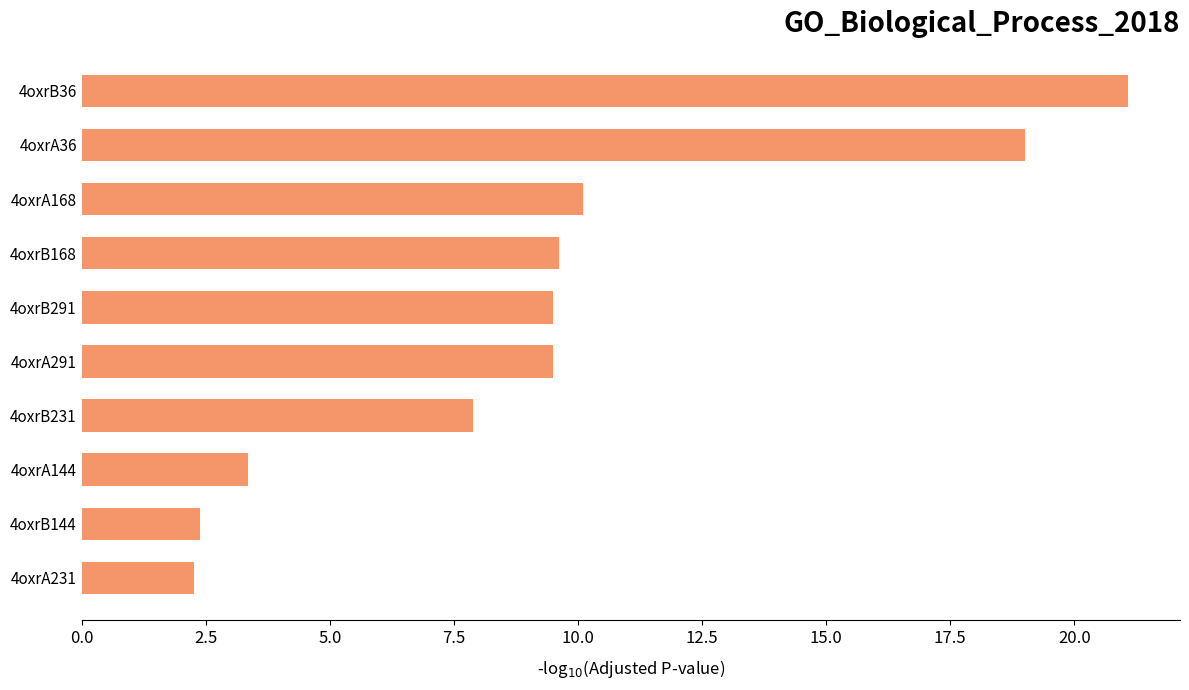

What is the maximum value shown in the chart?

21.1